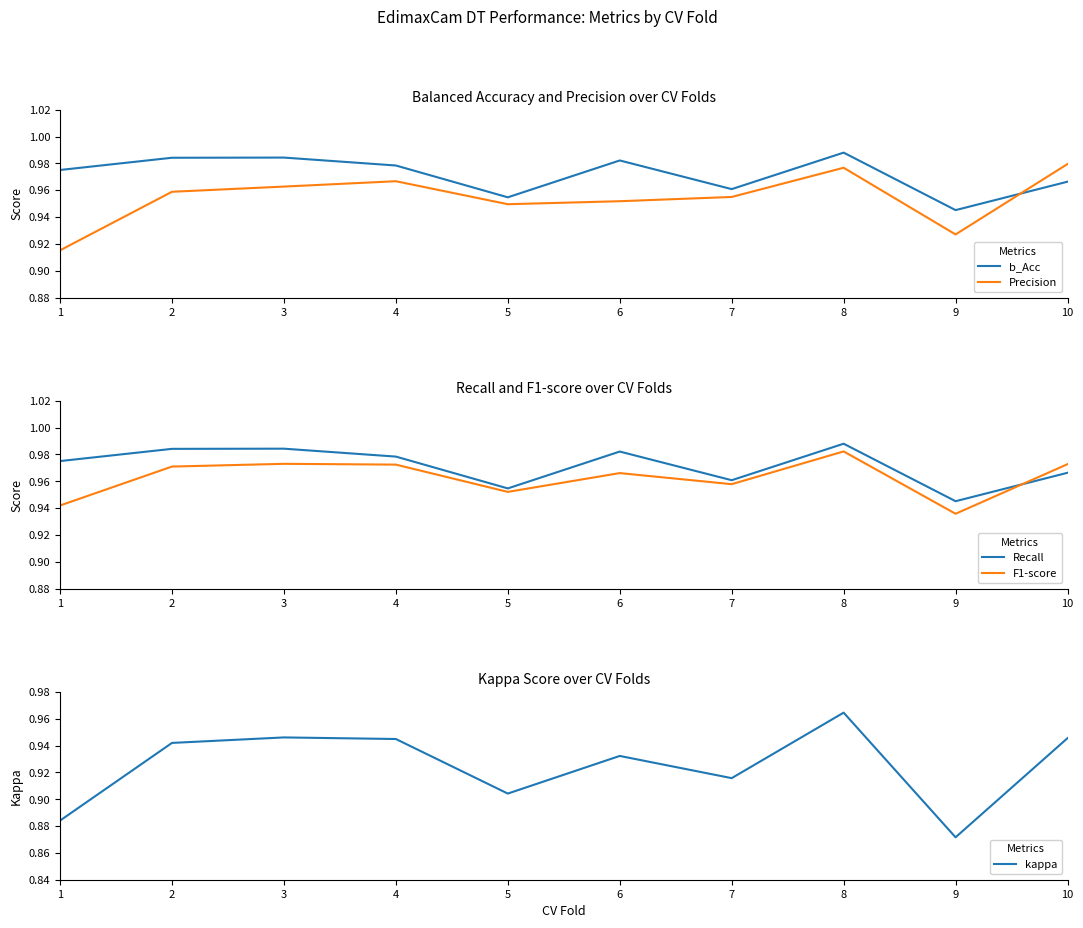

Between 5 and 10, which is larger?

10